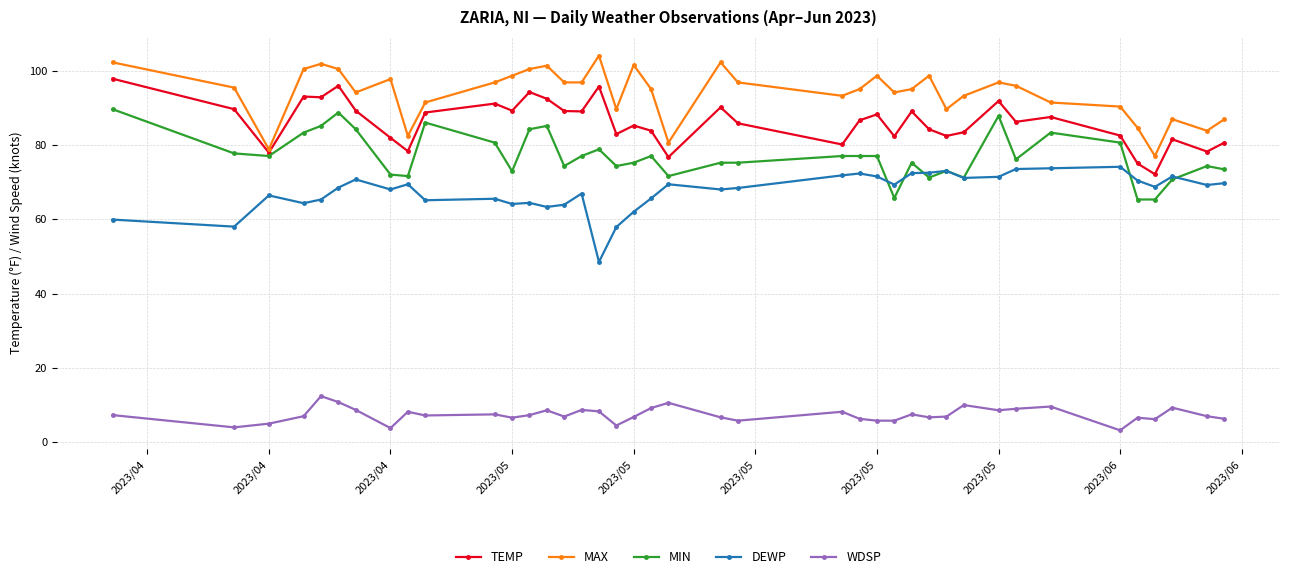

True or false: WDSP and MIN intersect in this chart.

False